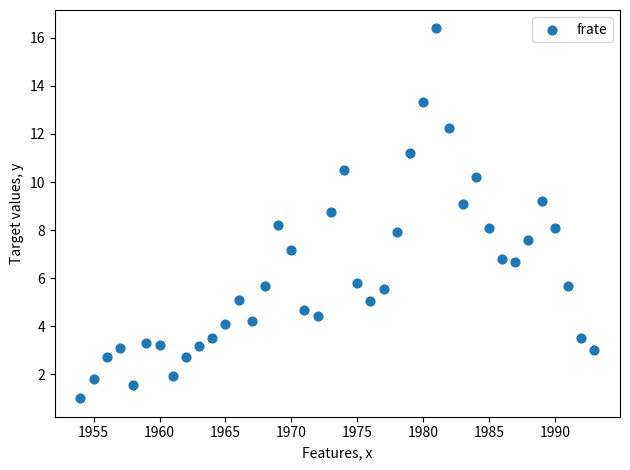

What is the range of Y values (max minus min)?

15.4